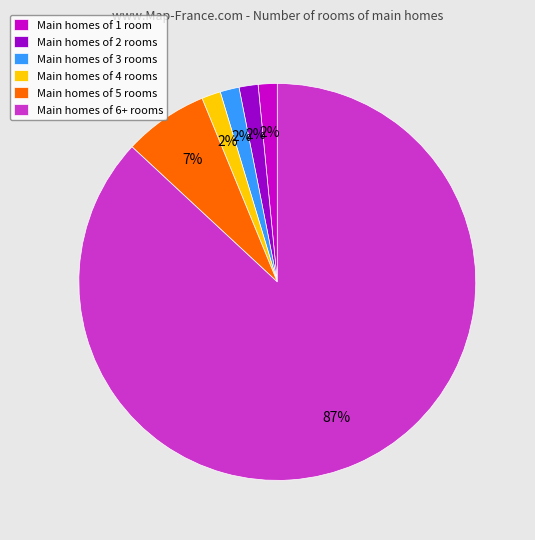

Between Main homes of 1 room and Main homes of 6+ rooms, which is larger?

Main homes of 6+ rooms